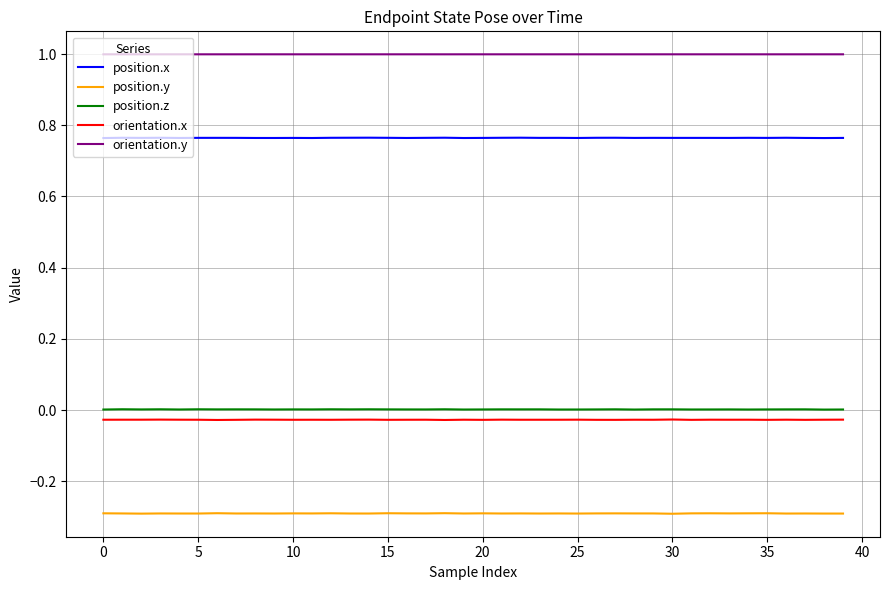

What is the maximum value shown in the chart?

1.0